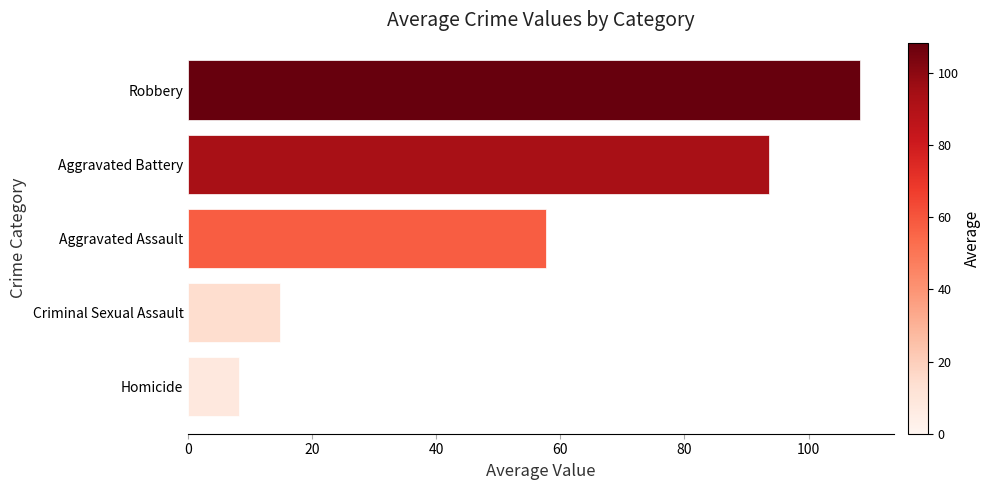

Rank the categories by value from highest to lowest.

Robbery, Aggravated Battery, Aggravated Assault, Criminal Sexual Assault, Homicide